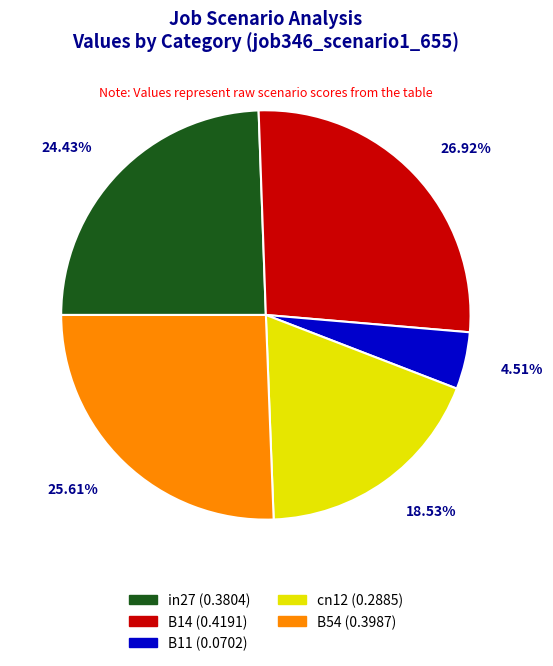

To the nearest percent, what is the combined percentage of B14 and in27?

51%